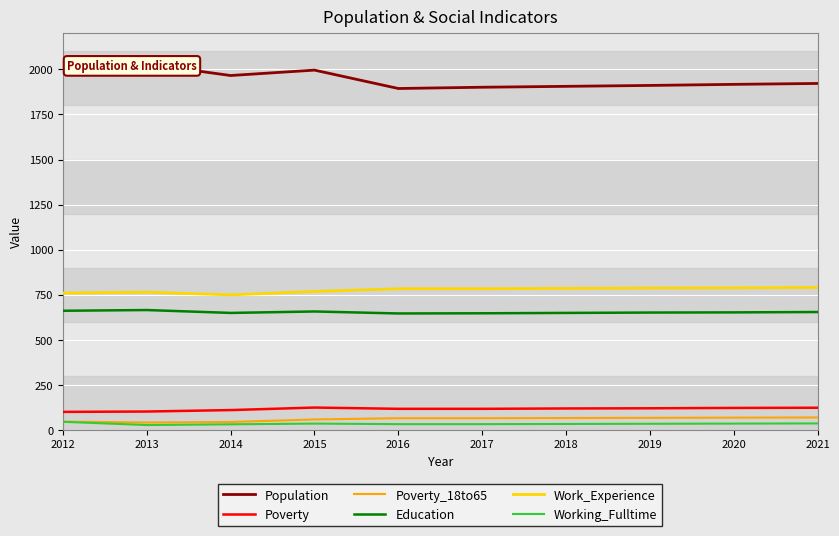

True or false: Education has a value of 392 at 2016.

False